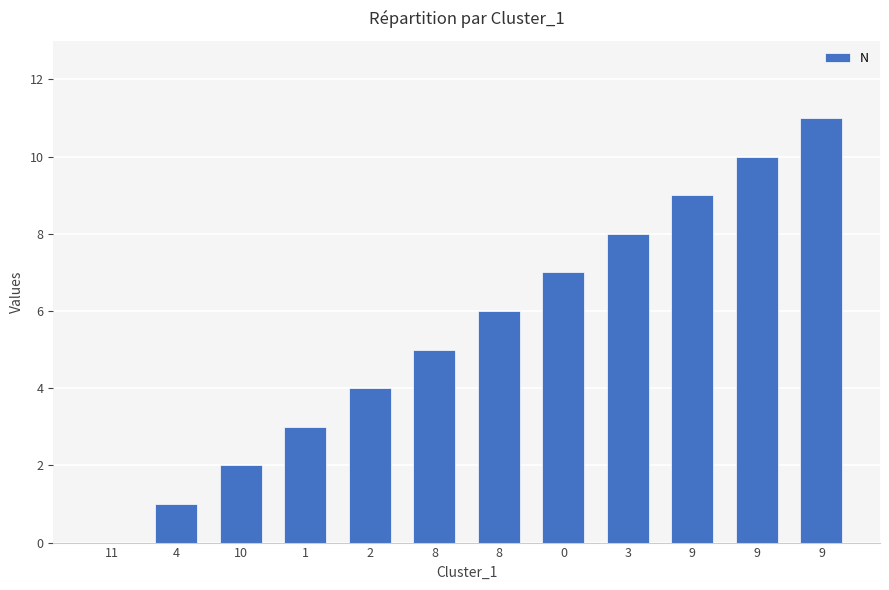

How many series are shown in this chart?

1